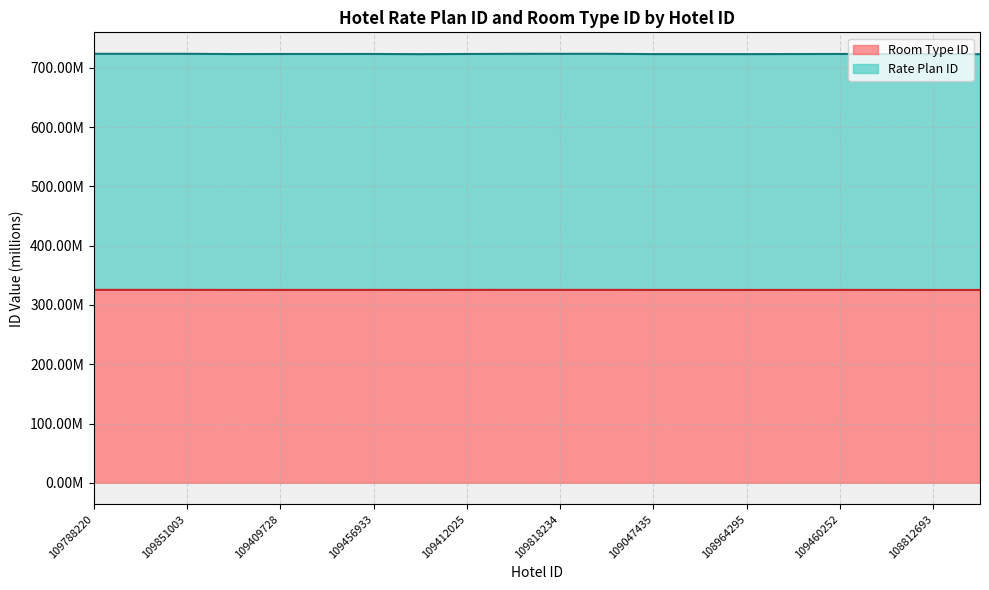

Which series has the largest total across all categories?

Rate Plan ID